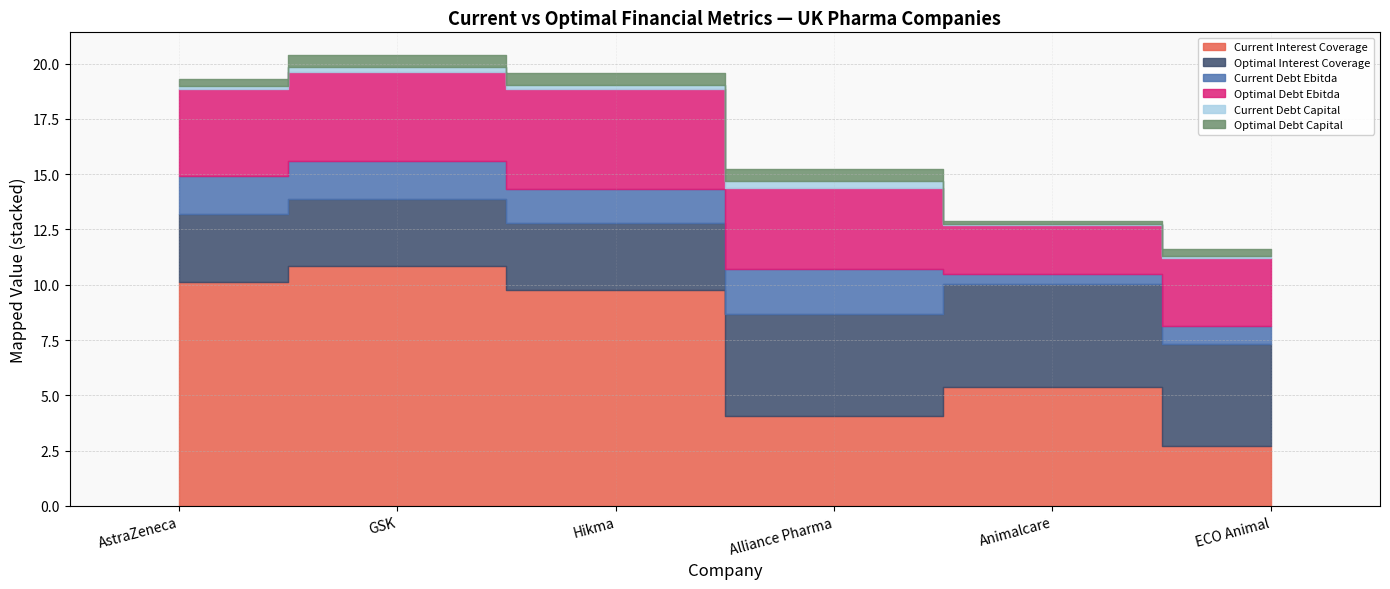

Which category has the highest value in the current_debt_ebitda series?

Alliance Pharma